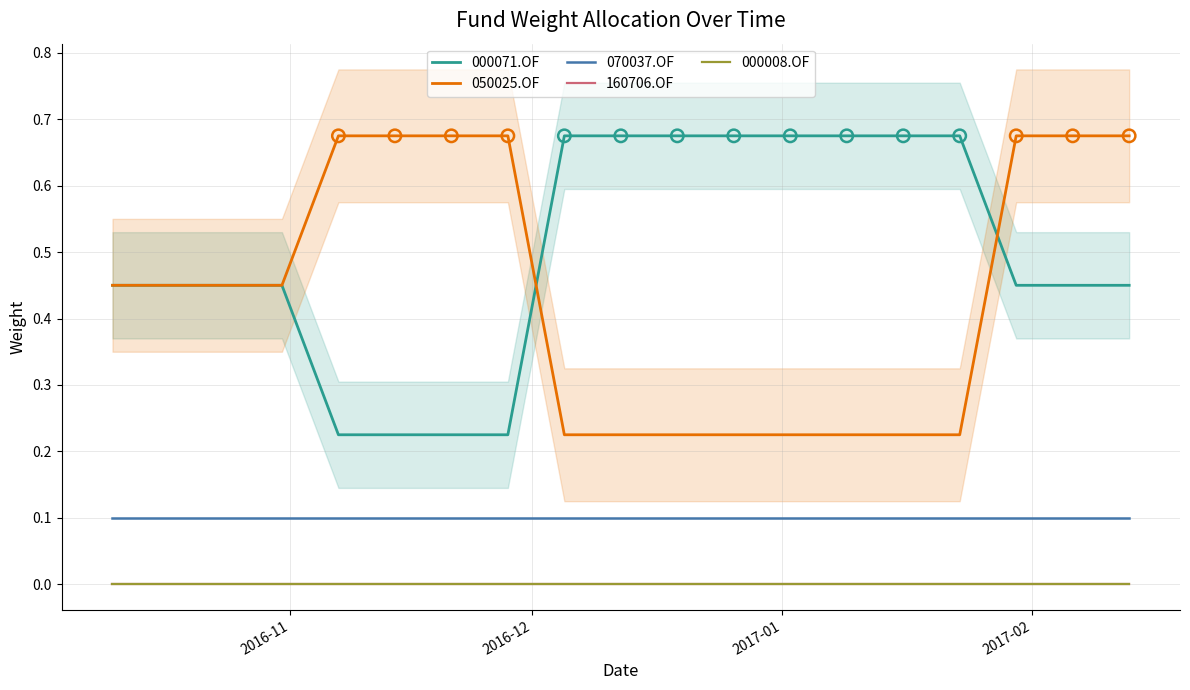

Which series reaches the minimum Y coordinate?

160706.OF